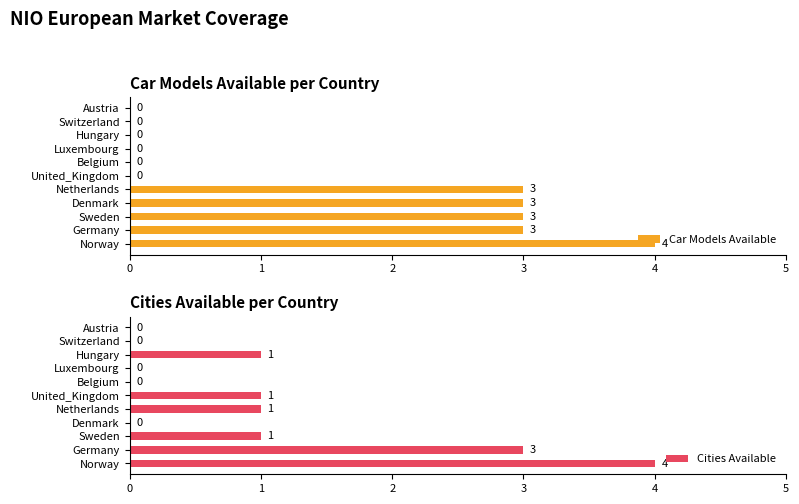

What is the highest value of the Cities Available series?

4